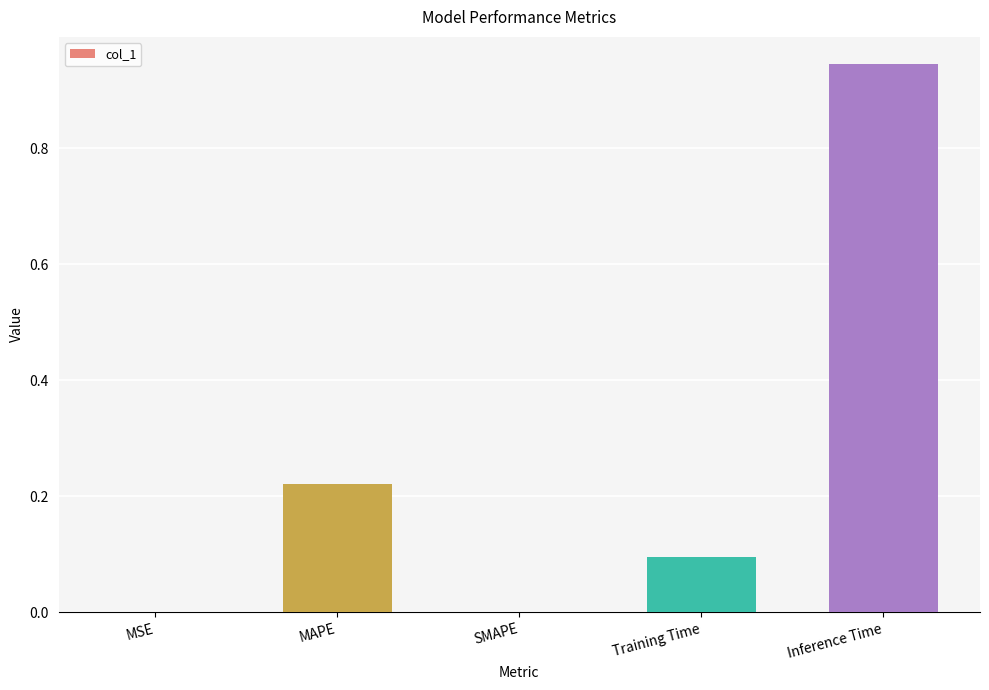

Which has a higher value, Training Time or Inference Time?

Inference Time